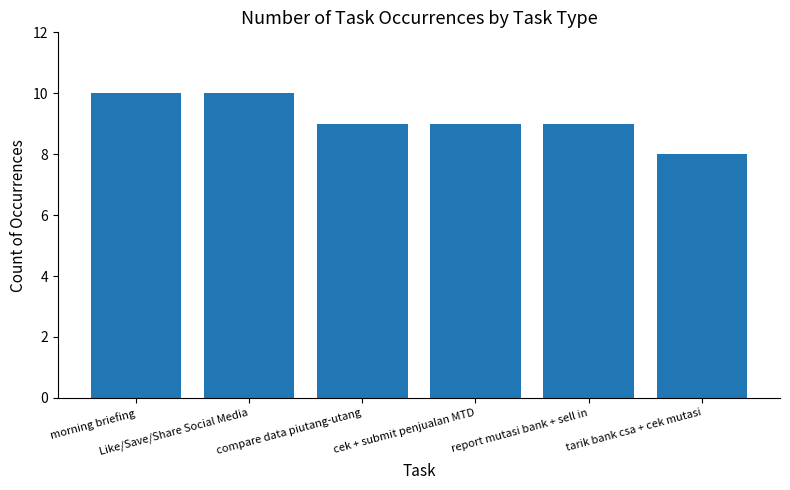

Reading left to right, what are all the values shown in this chart?

10	10	9	9	9	8